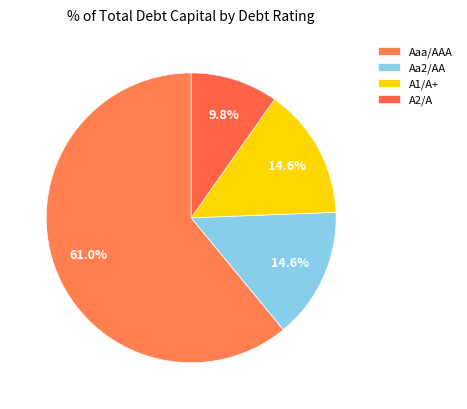

Count the number of slices in the pie.

4